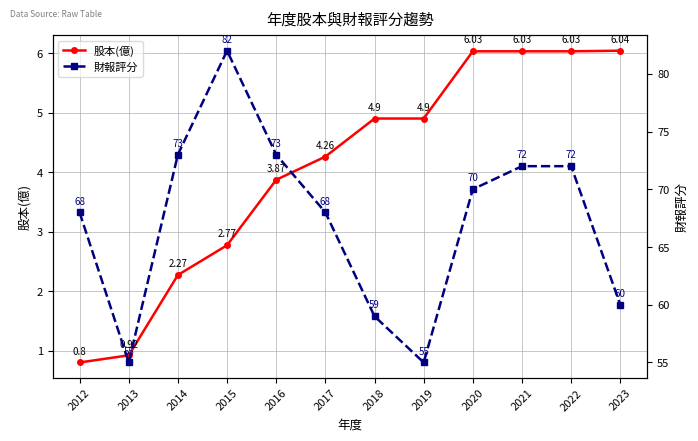

Which series has the largest total across all categories?

財報評分